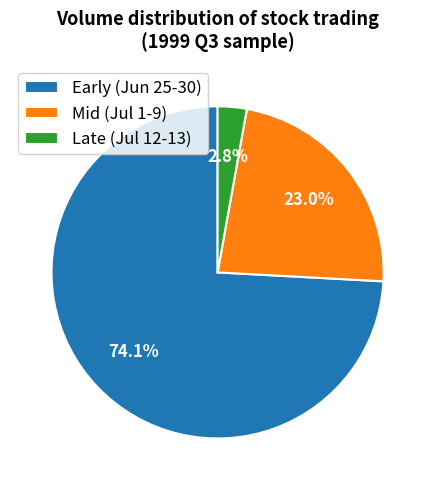

What percentage do Late (Jul 12-13) and Early (Jun 25-30) together represent?

77.0%